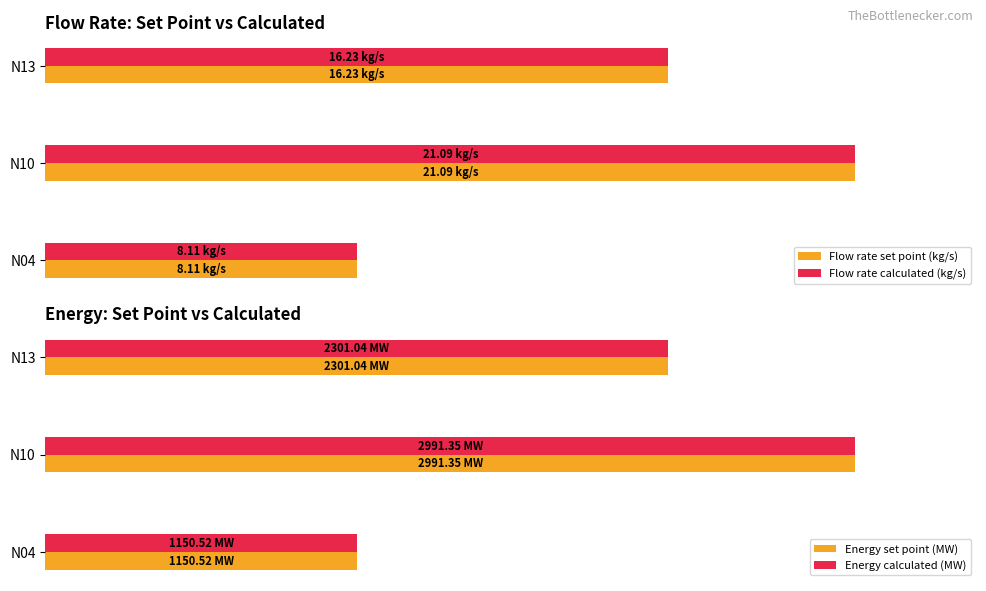

What is the sum of all Energy calculated (MW) values?

6442.9